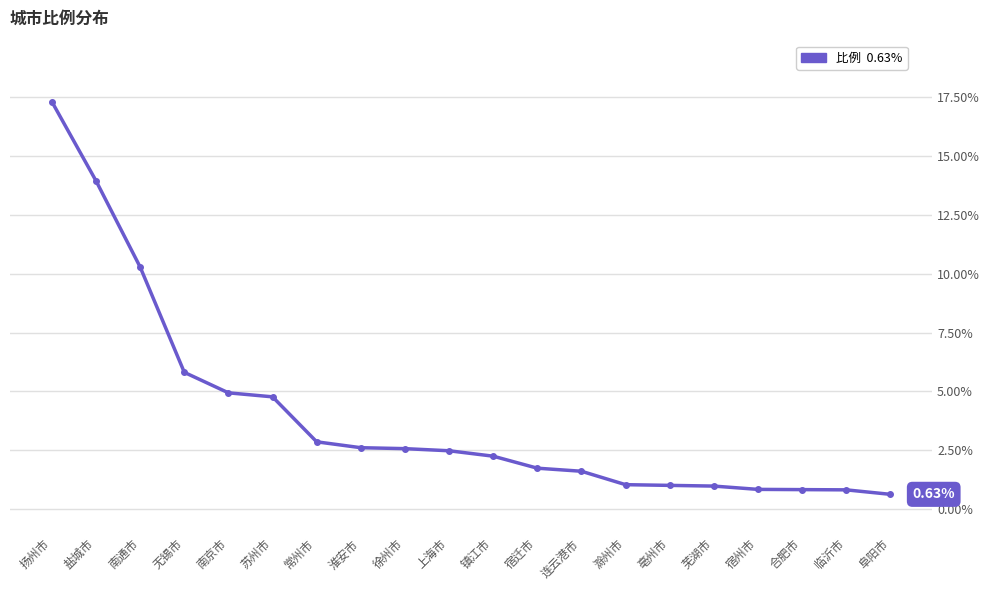

Which has a higher value, 苏州市 or 镇江市?

苏州市